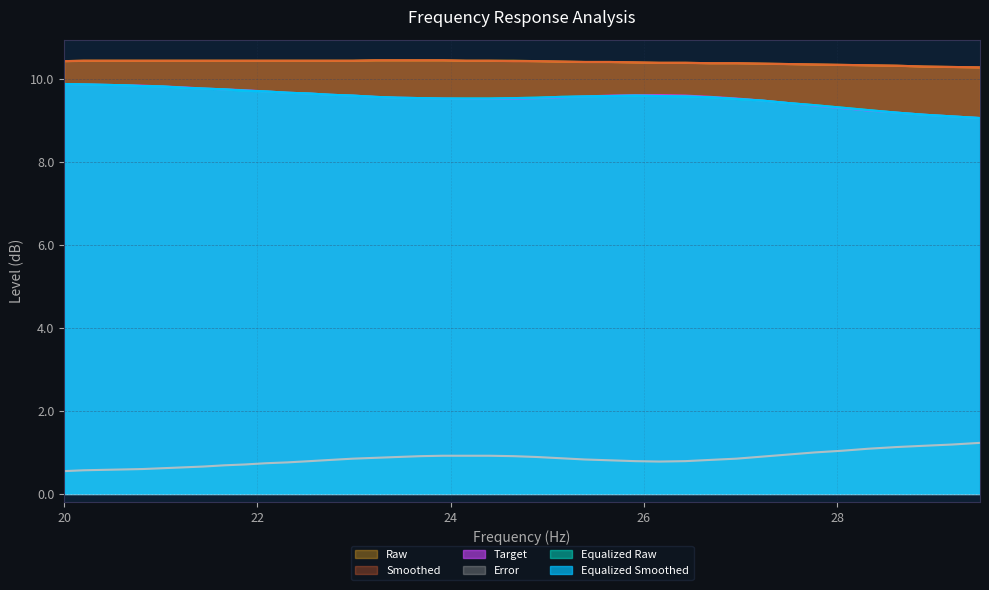

What are all the series names shown in the legend?

equalized_smoothed, equalized_raw, target, raw, smoothed, error